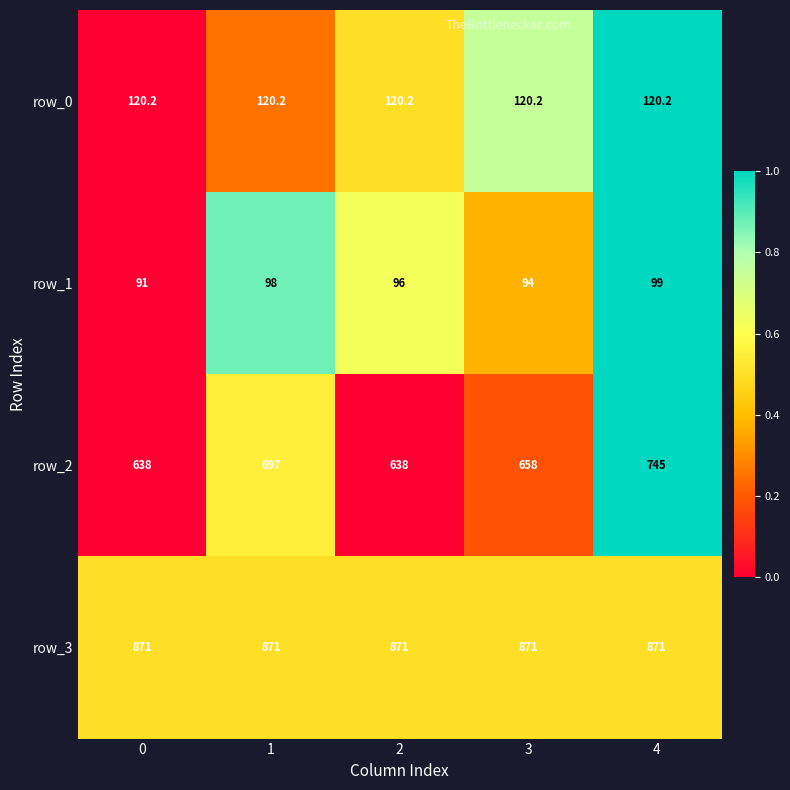

Which series changed the most between 2 and 4?

row_2